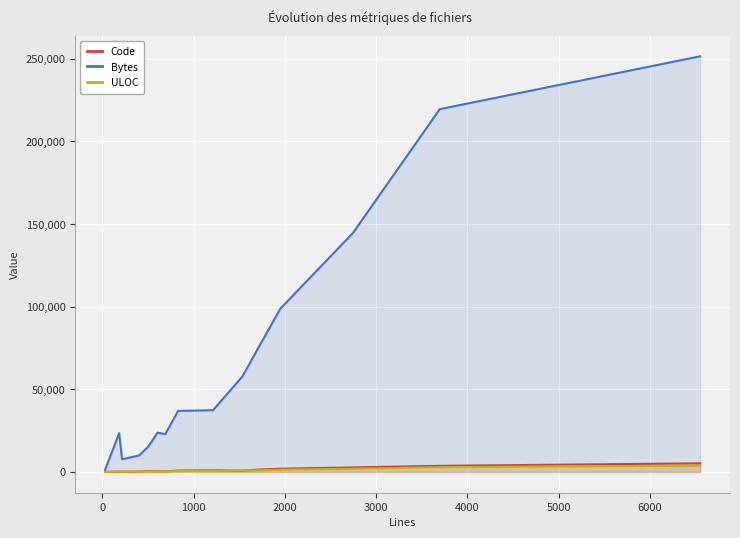

How many distinct data groups are displayed?

3